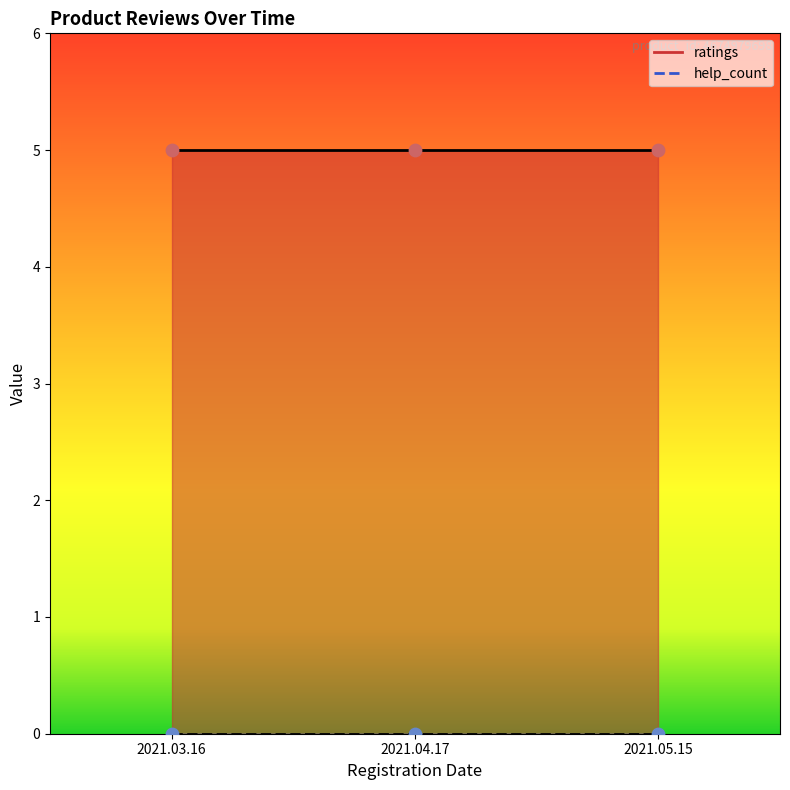

Which series has the largest total across all categories?

ratings